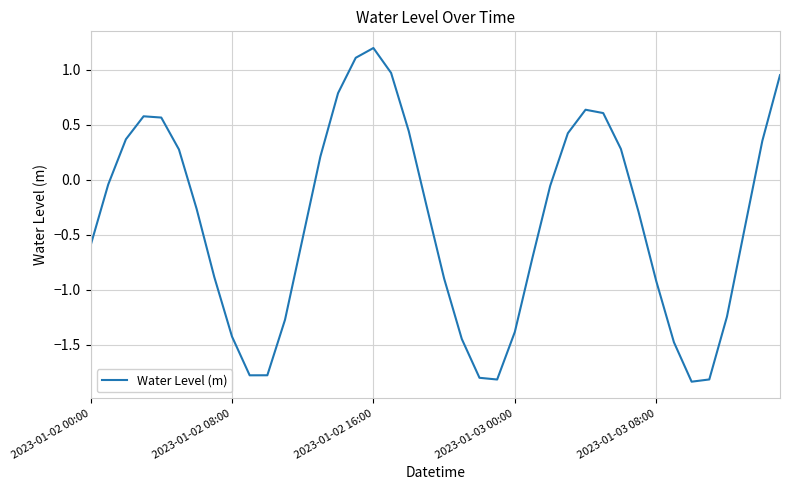

What is the difference between the maximum and minimum values?

3.0